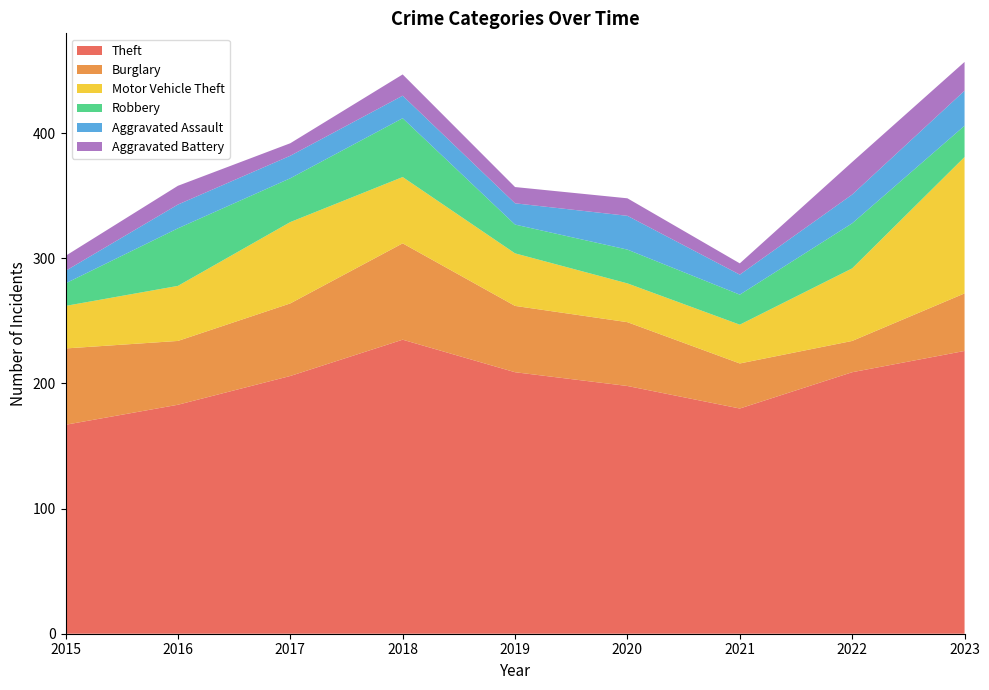

Reading left to right, list all the values displayed in this chart.

Theft: 167	183	206	235	209	198	180	209	226
Burglary: 61	51	58	77	53	51	36	25	46
Motor Vehicle Theft: 34	44	65	53	42	31	31	58	109
Robbery: 18	46	35	47	23	27	24	36	25
Aggravated Assault: 10	19	18	18	17	27	16	23	28
Aggravated Battery: 12	15	10	17	13	14	9	26	23